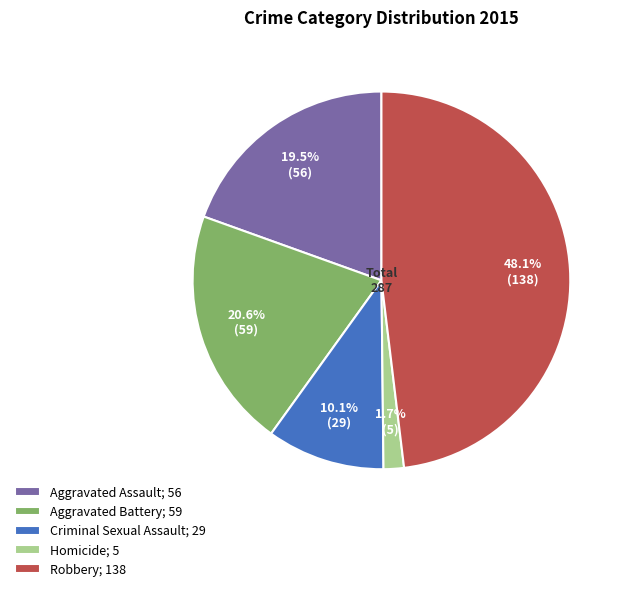

What percentage is the Robbery slice, to the nearest percent?

48%